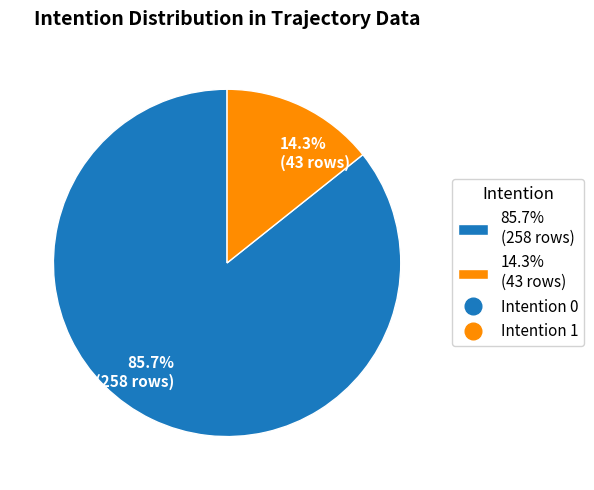

Combined, what portion of the pie is 14.3% (43 rows) and 85.7% (258 rows)?

100.0%